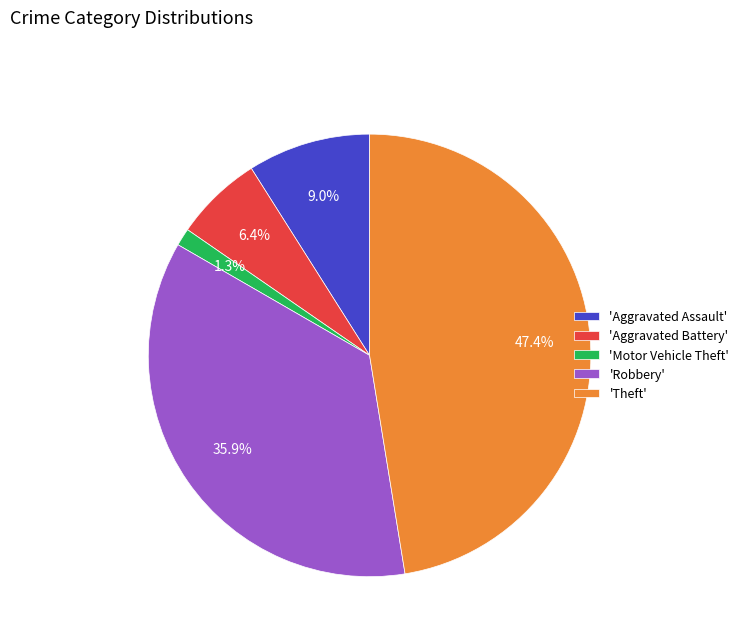

Which has a higher value, 'Motor Vehicle Theft' or 'Theft'?

'Theft'